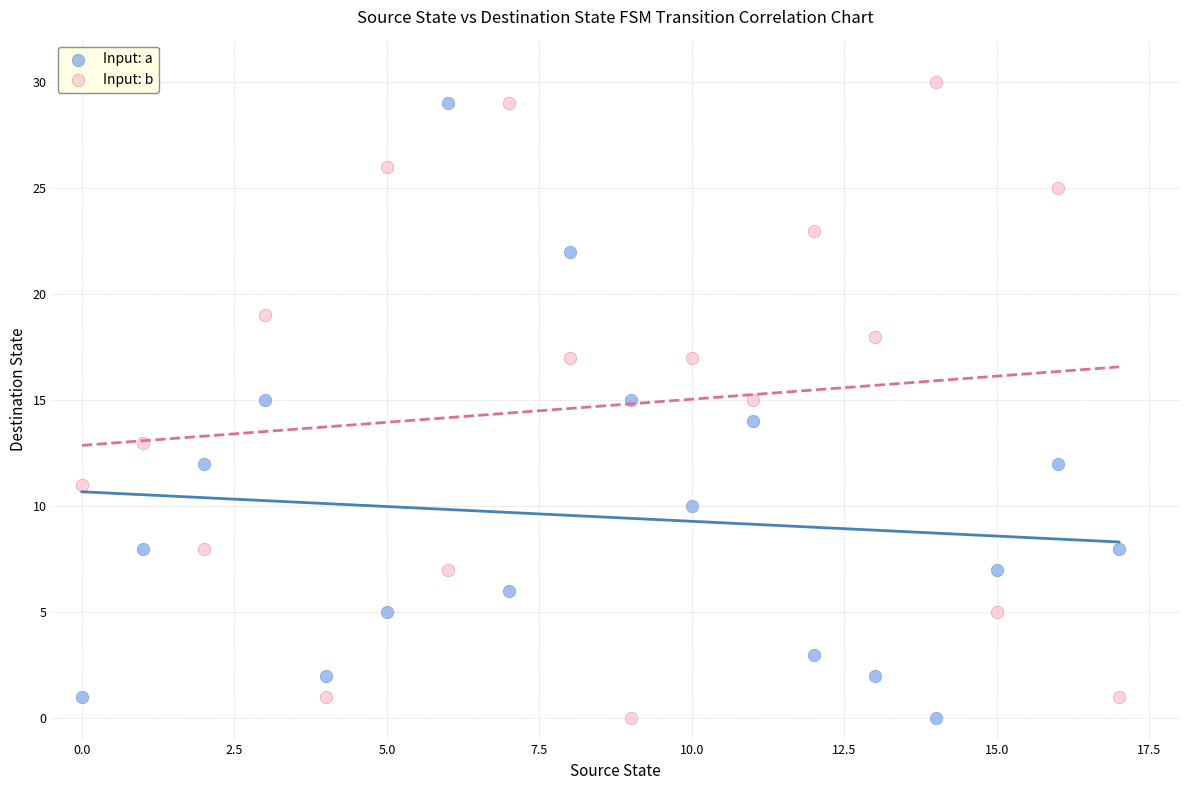

Across all data points, what is the range of Y values (max minus min)?

30